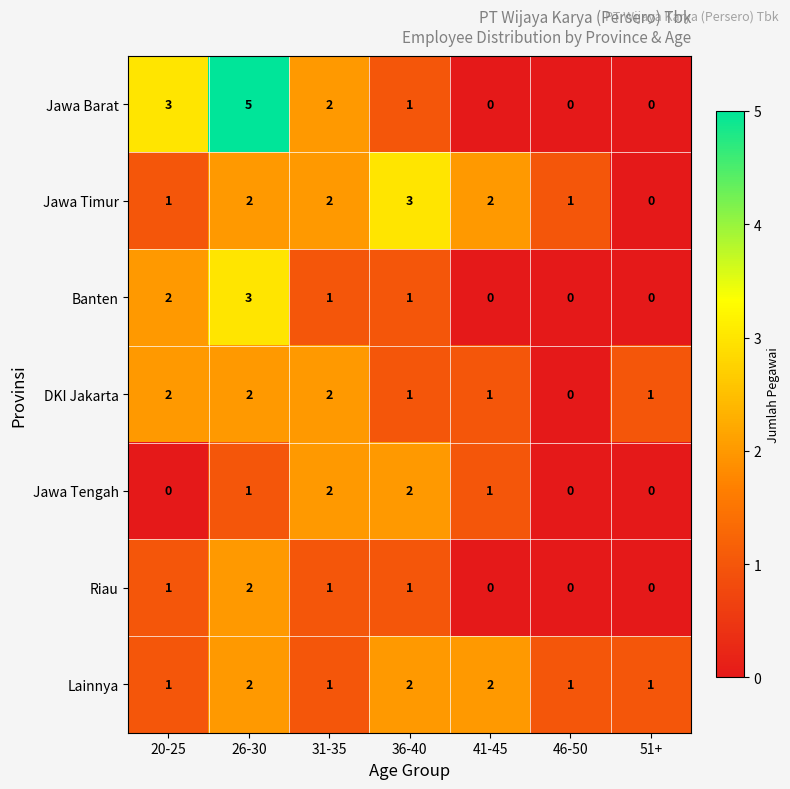

The value of Jawa Timur at 51+ is -2. True or false?

False